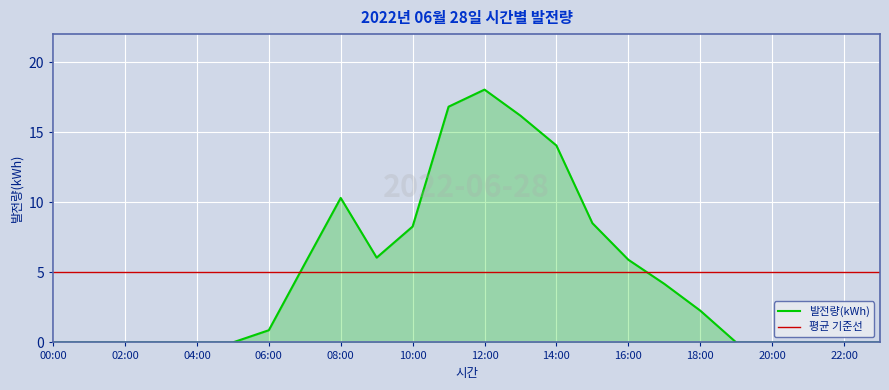

At which label is the value closest to 9?

15:00